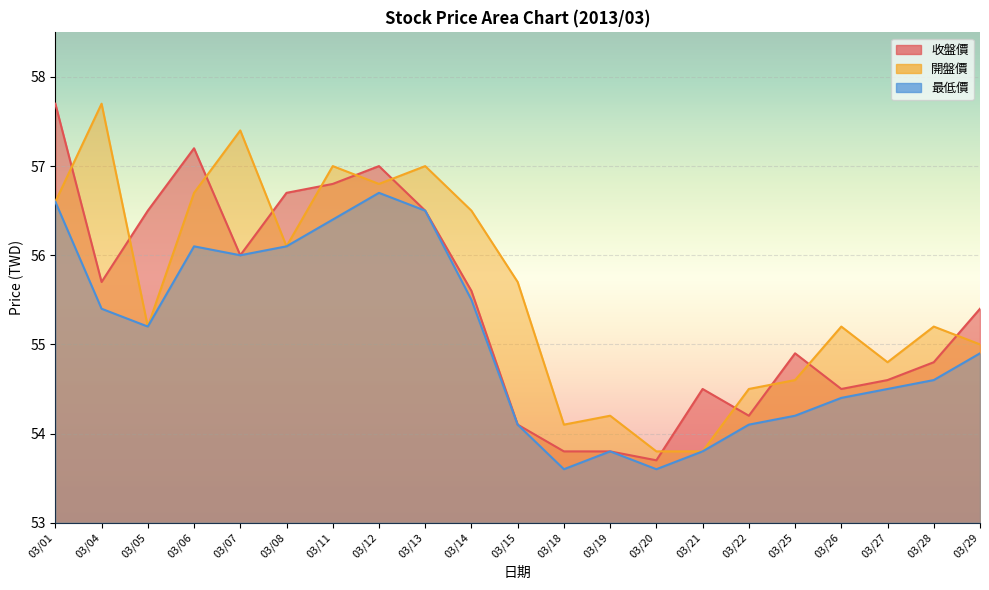

What is the maximum value shown in the chart?

57.7